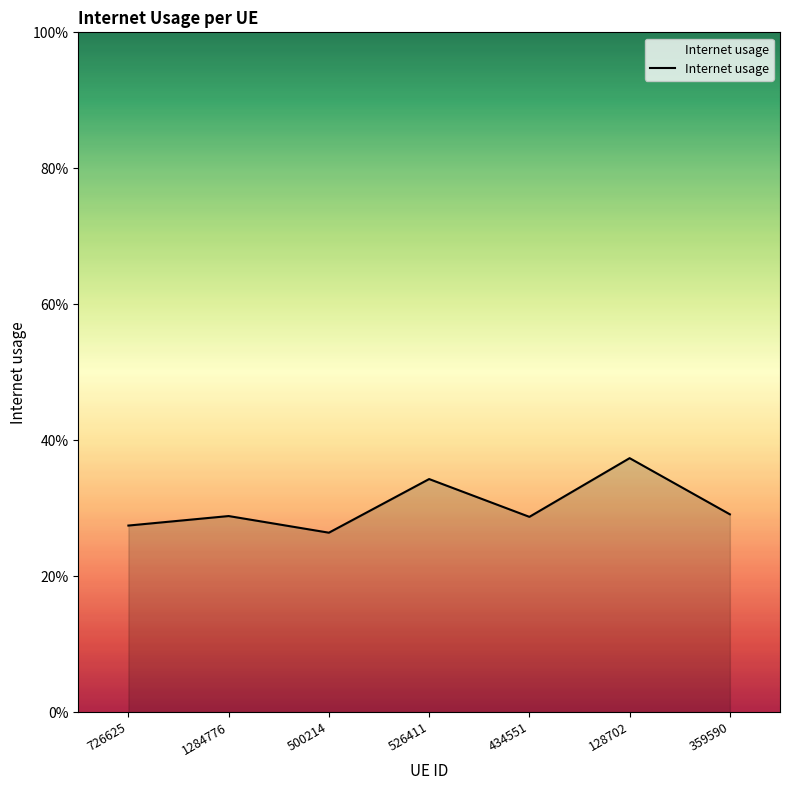

What is the maximum value shown in the chart?

0.4